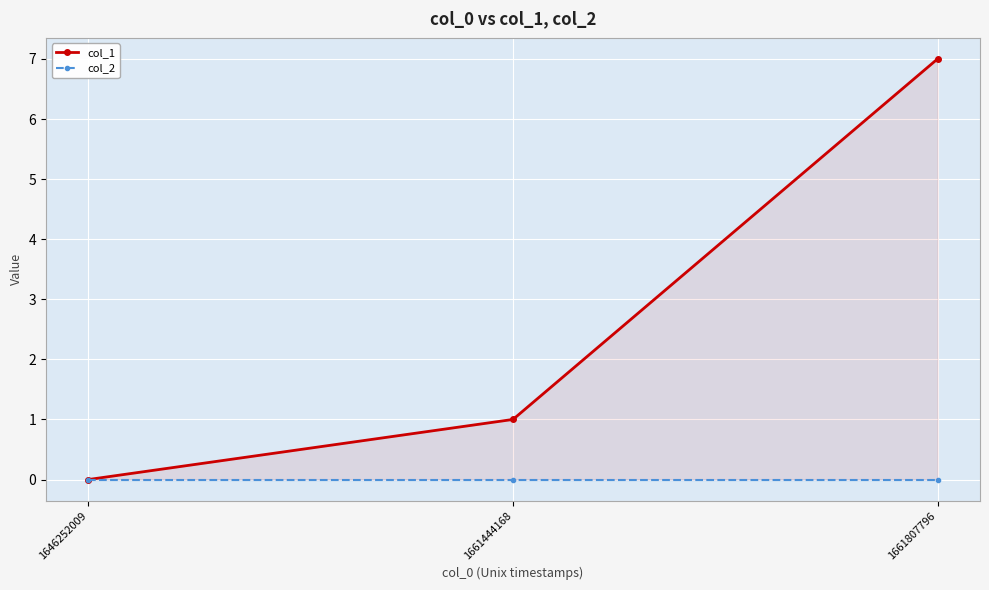

How many lines are shown in the chart?

2